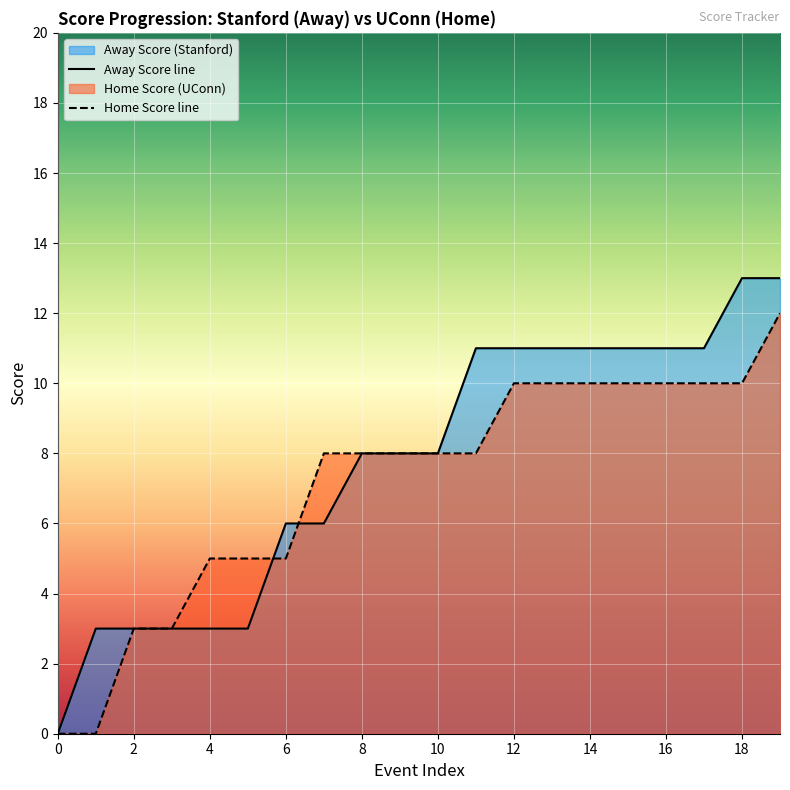

Which series changed the most between 7 and 10?

Away Score